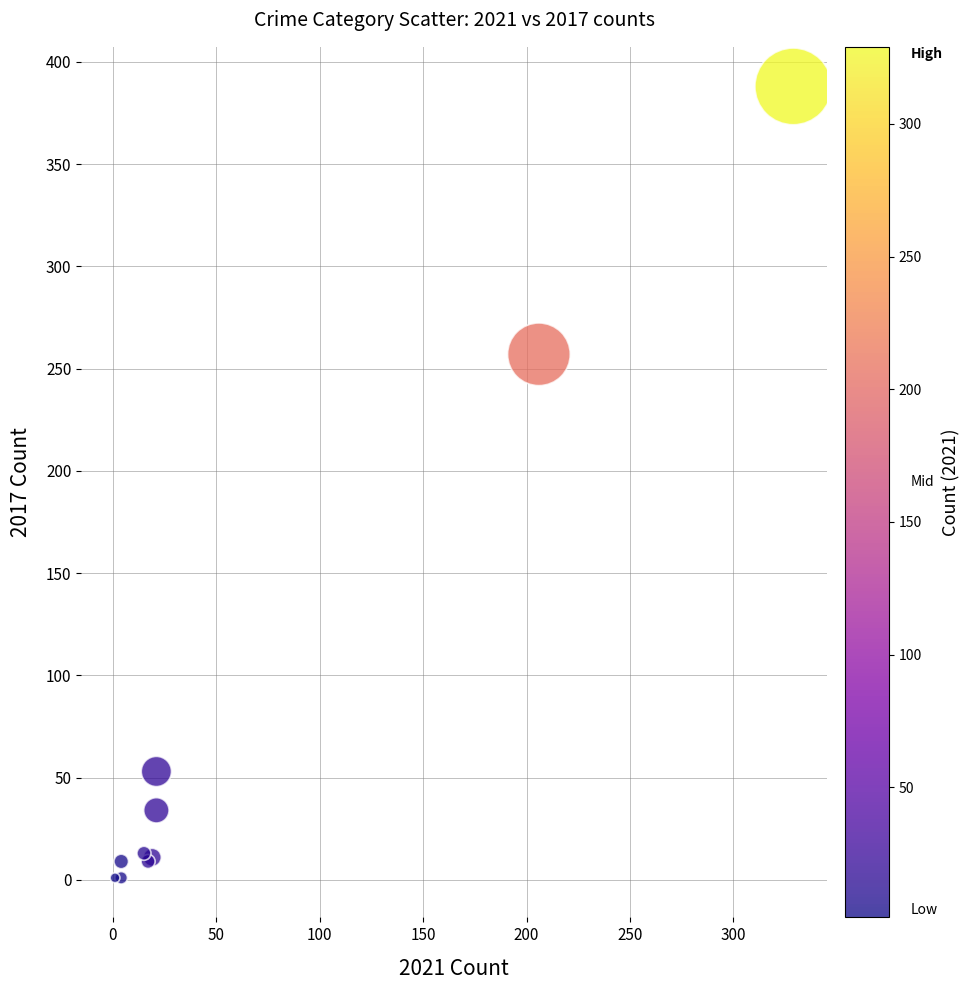

What Y value in the scatter plot is closest to 194?

257